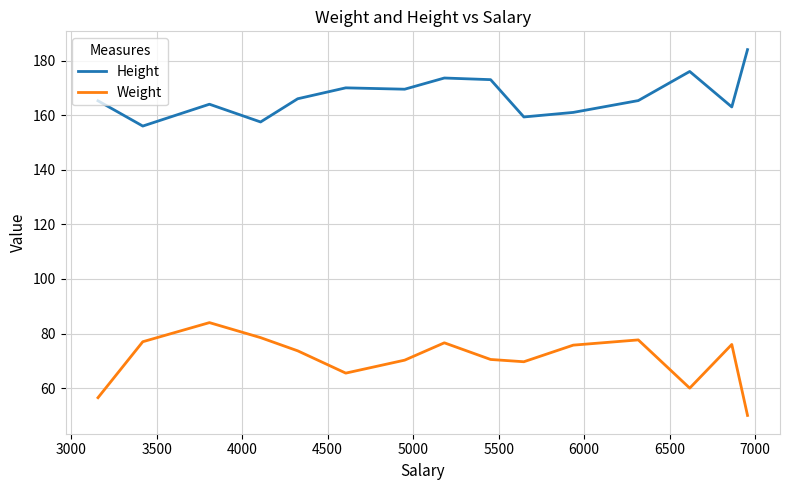

Which series has the largest total across all categories?

Height